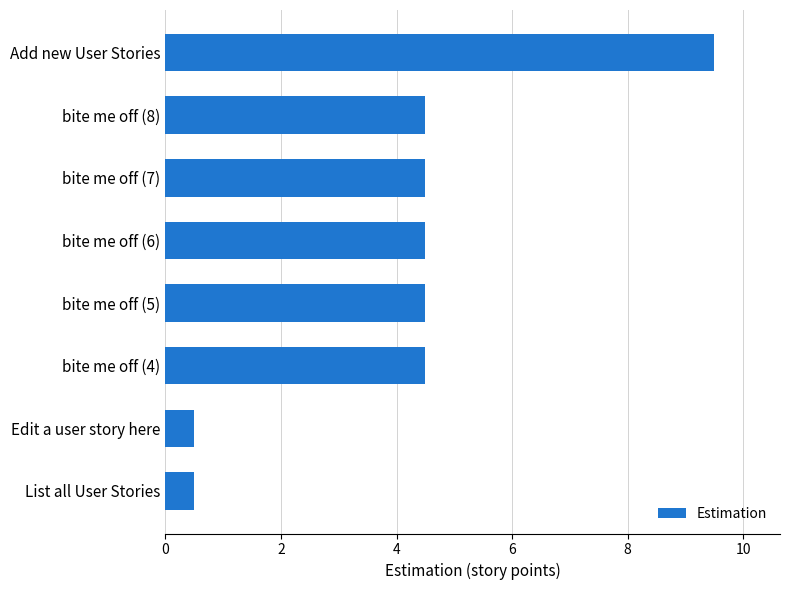

Is it true that the value at bite me off (8) is 4.5?

True